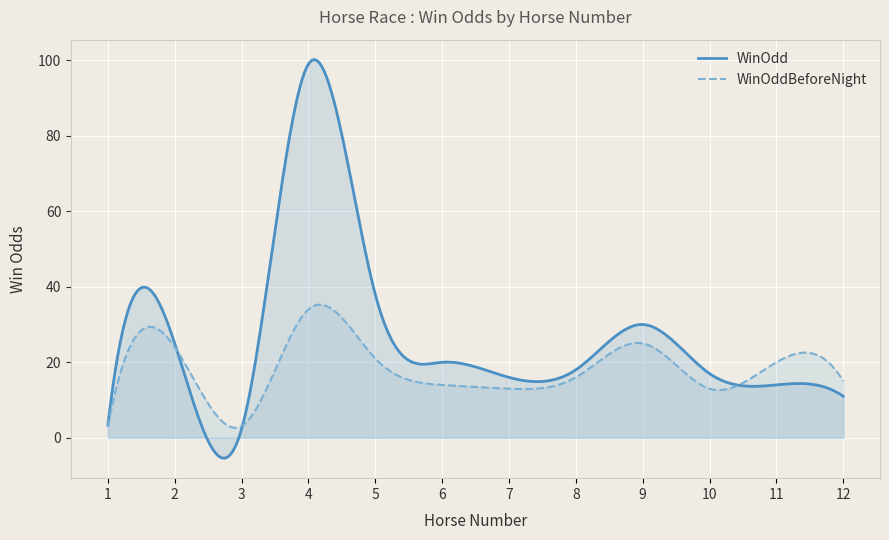

What are all the series names shown in the legend?

WinOdd, WinOddBeforeNight